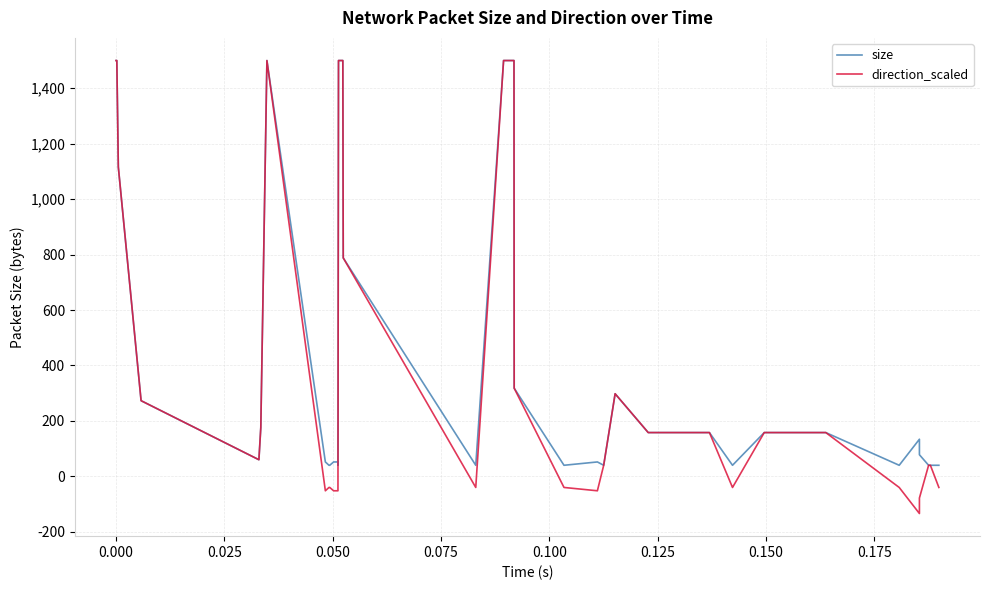

Which series has the widest spread of values?

direction_scaled